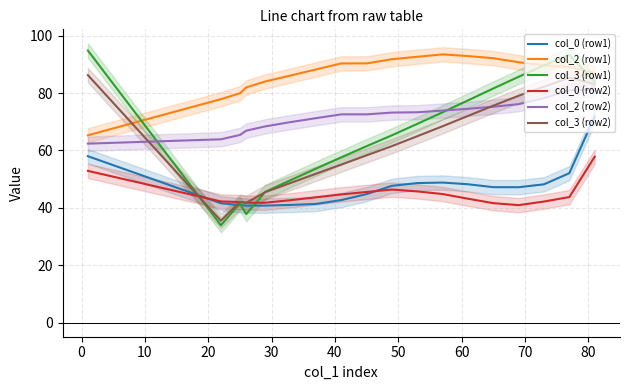

Which series has the largest total across all categories?

col_2 (row1)